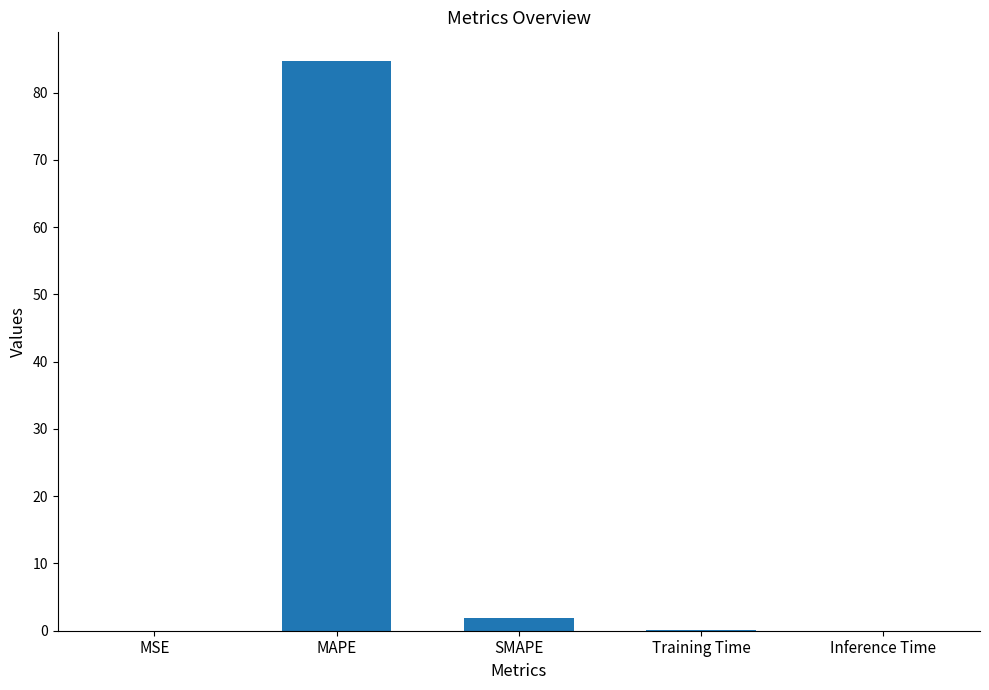

What is the greatest value displayed?

84.7